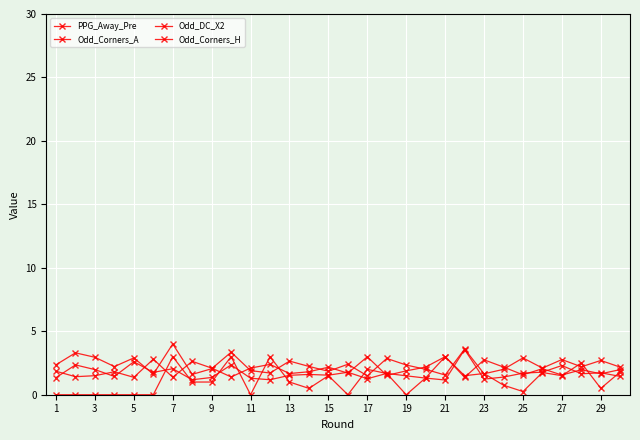

At which category does PPG_Away_Pre reach its first local valley?

11